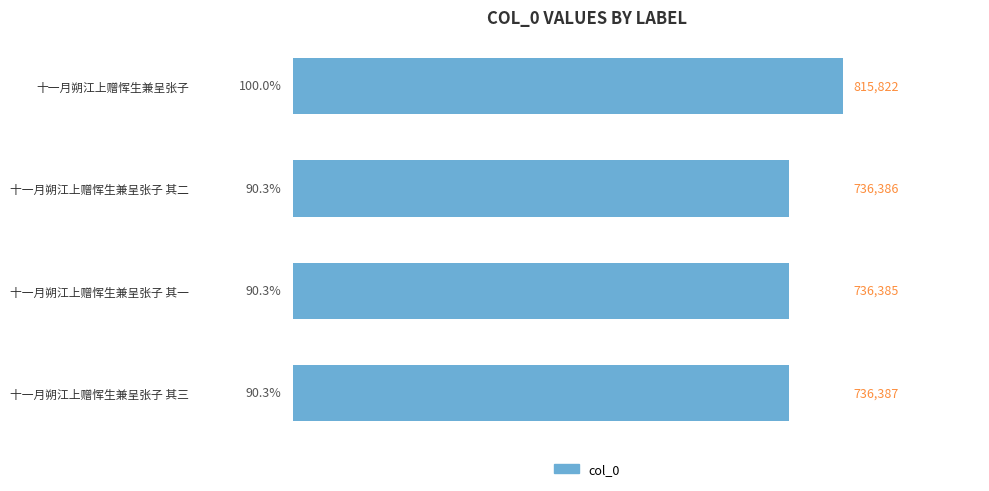

Are the bars horizontal?

Yes